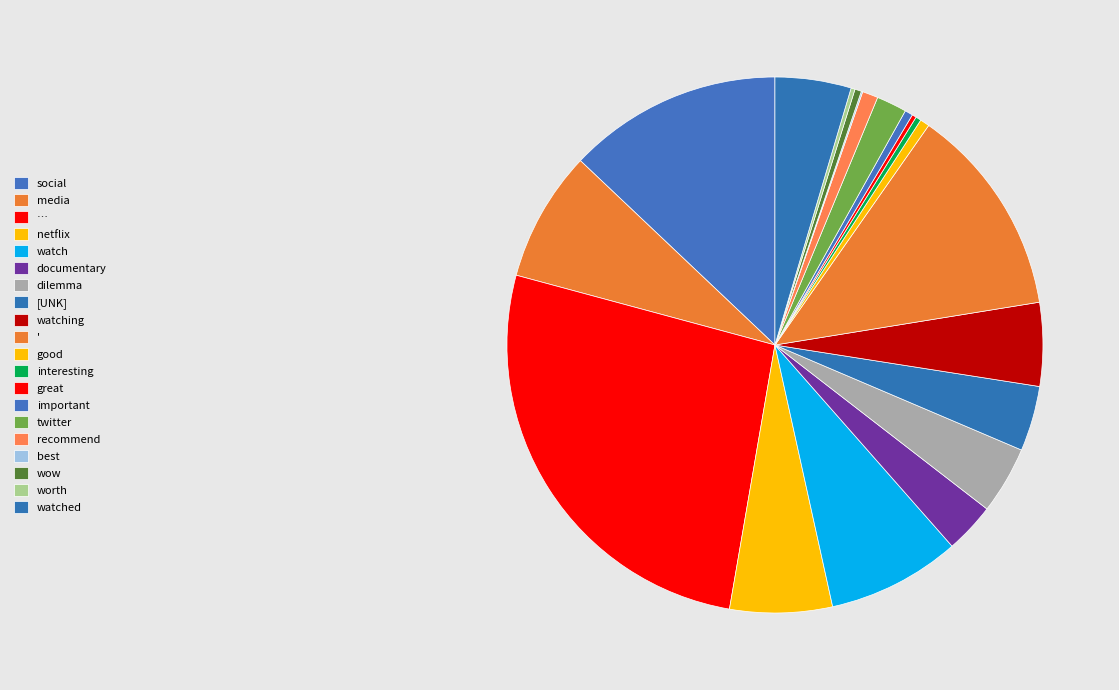

To the nearest percent, what is the difference between the important and ' slice percentages?

12%